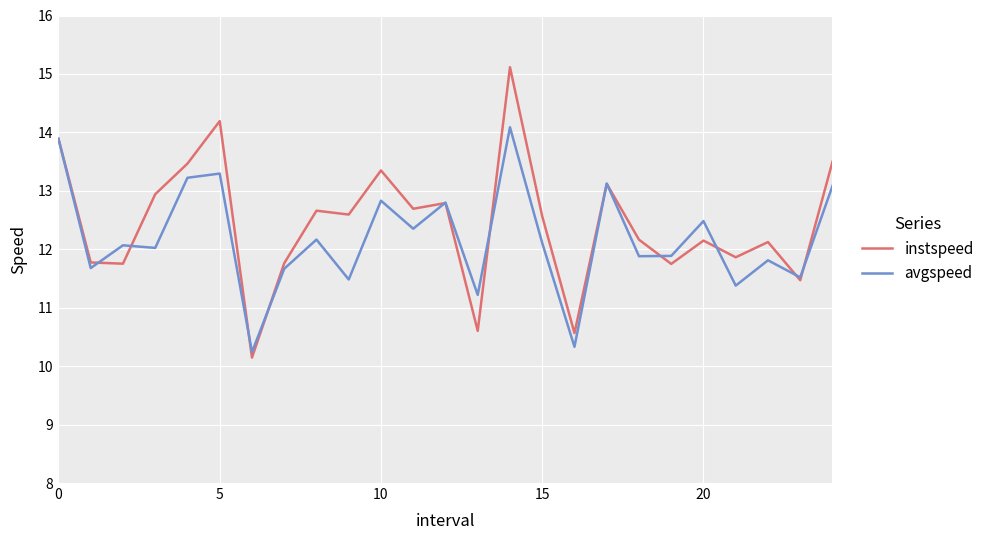

Does the chart display data point markers on the line(s)?

No